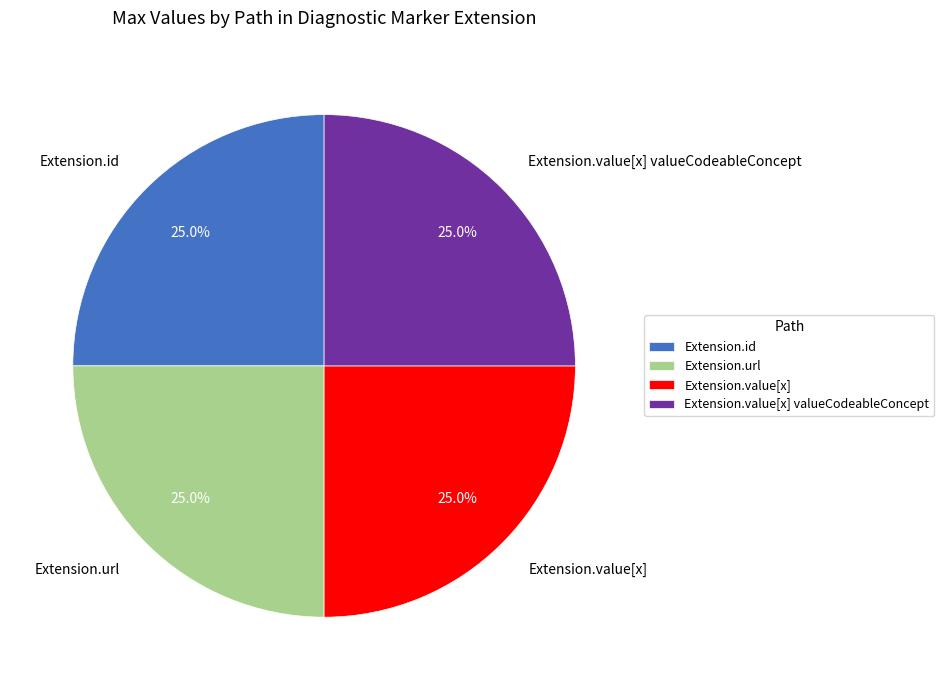

What is the ratio of the value at Extension.url to the value at Extension.value[x]?

1.0